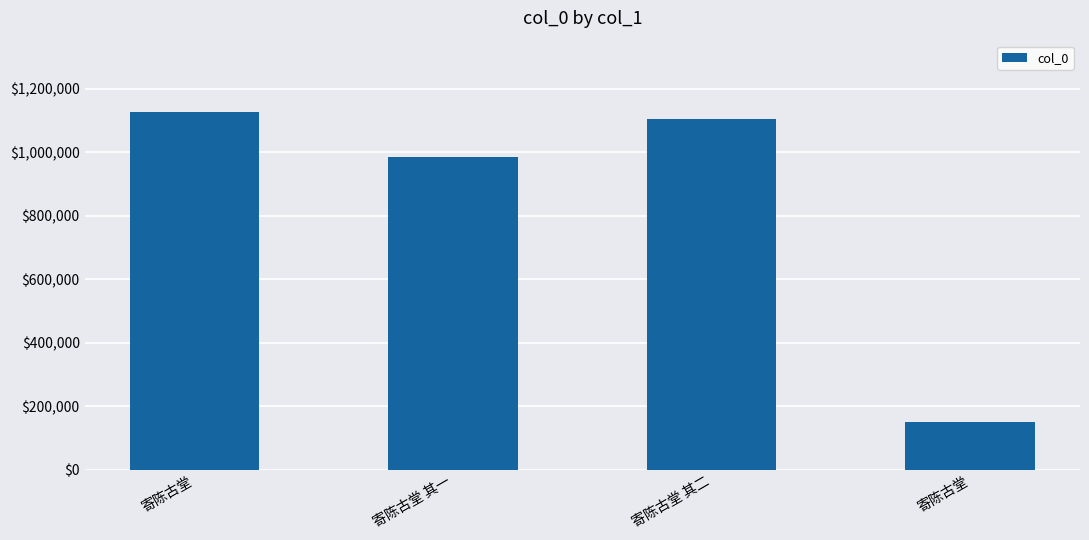

What is the change in value from 寄陈古堂 to 寄陈古堂?

-973564